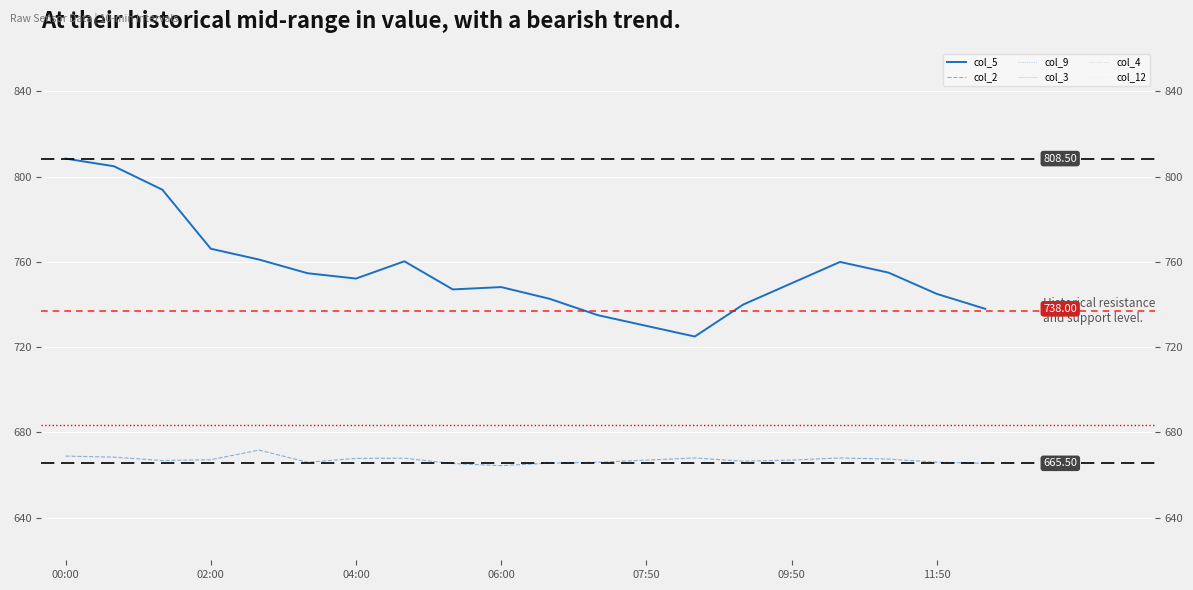

What is the label of the 6th point from the right?

14